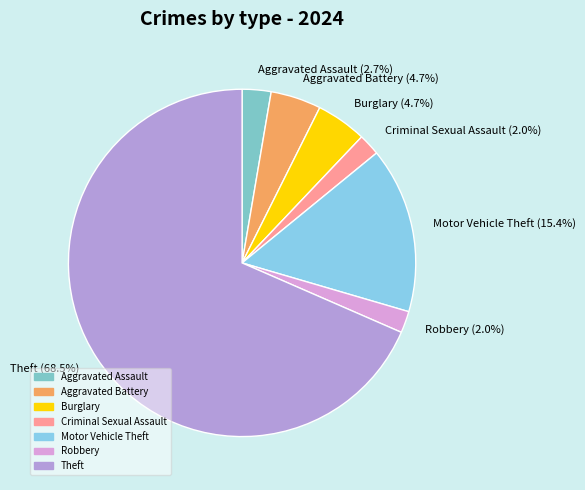

Does any single category account for the majority?

Yes